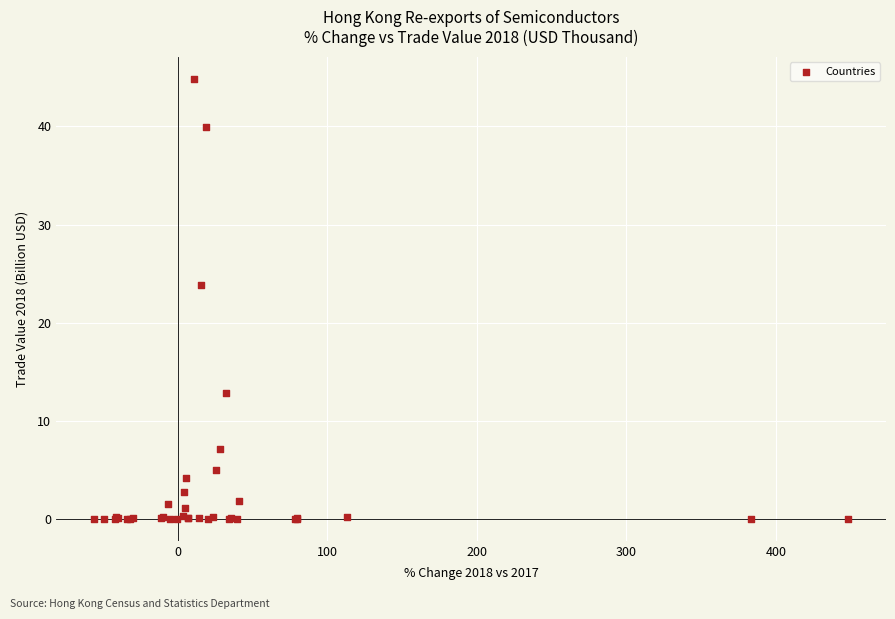

What Y value in the scatter plot is closest to 22?

23.8